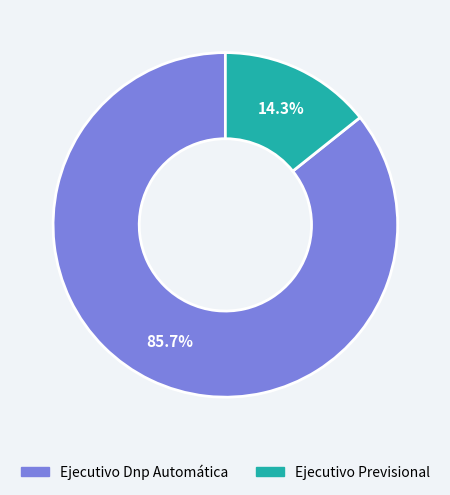

Does Ejecutivo Dnp Automática account for over 50% of the chart?

Yes